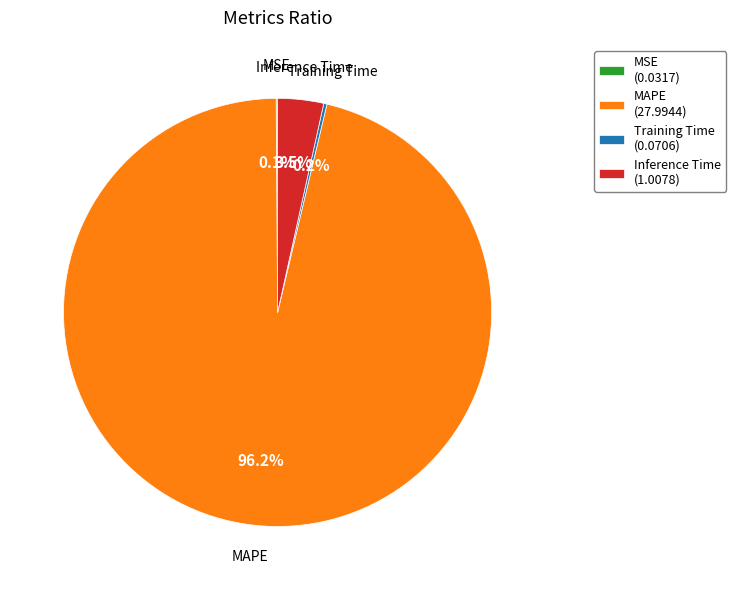

Combined, do Inference Time (1.0078) and MAPE (27.9944) account for over 50%?

Yes